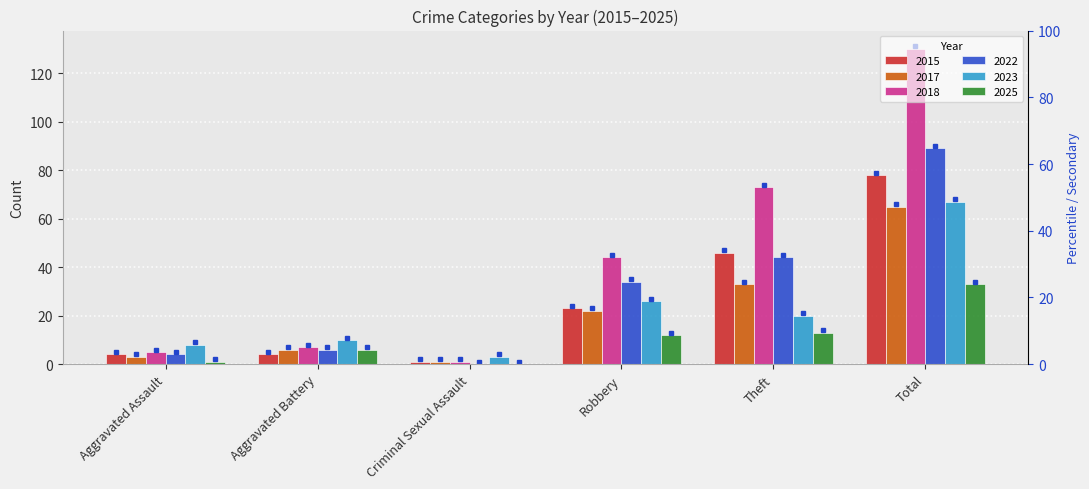

The 2023 series shows 13 at Aggravated Assault. True or false?

False